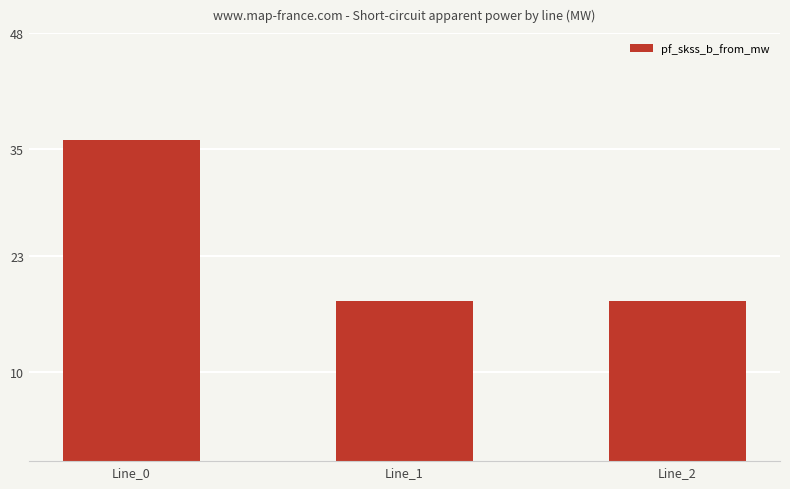

Is it true that the value at Line_1 is 18.0?

True